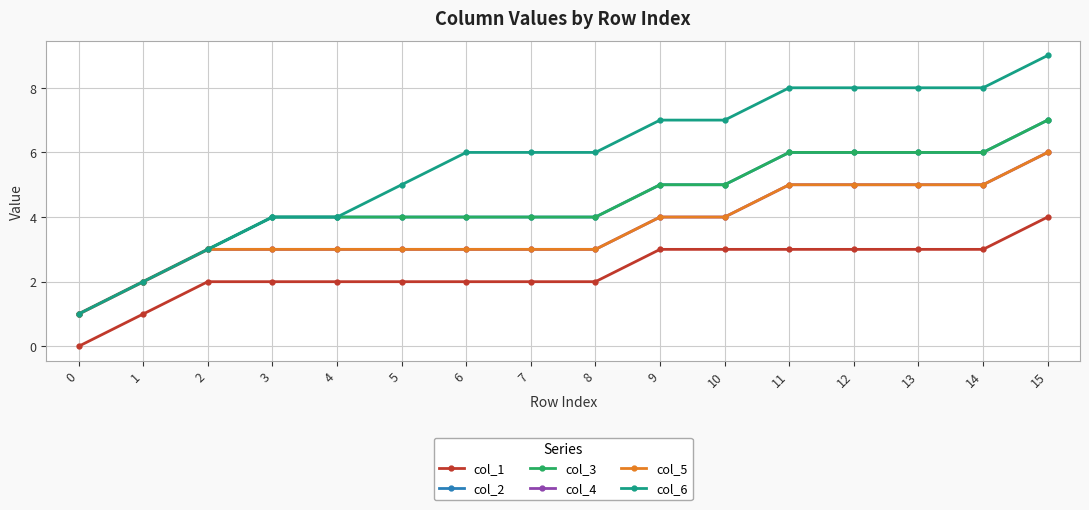

True or false: col_6 and col_4 cross at least once.

False